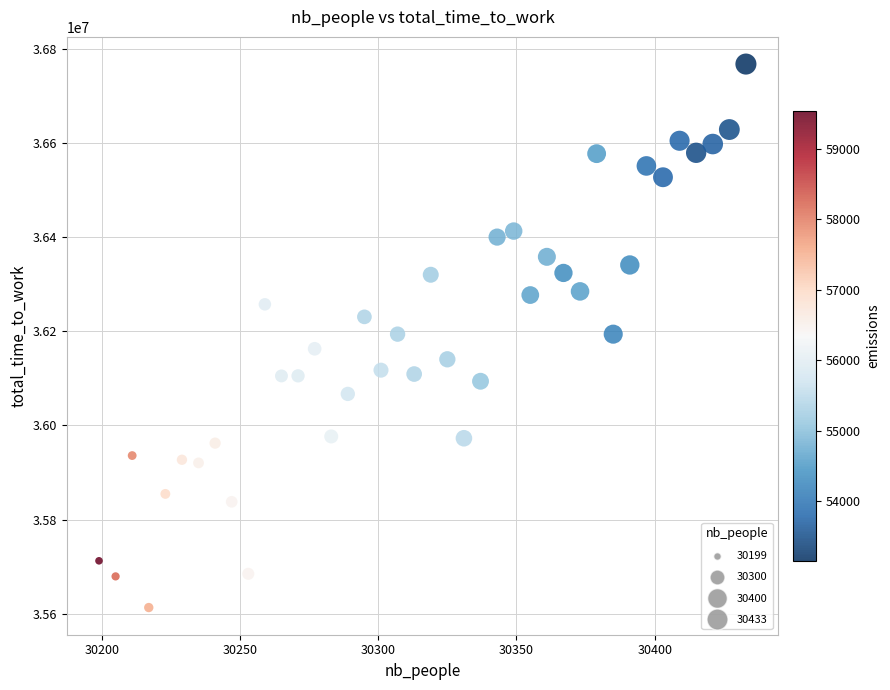

What is the range of X values (max minus min)?

234.0